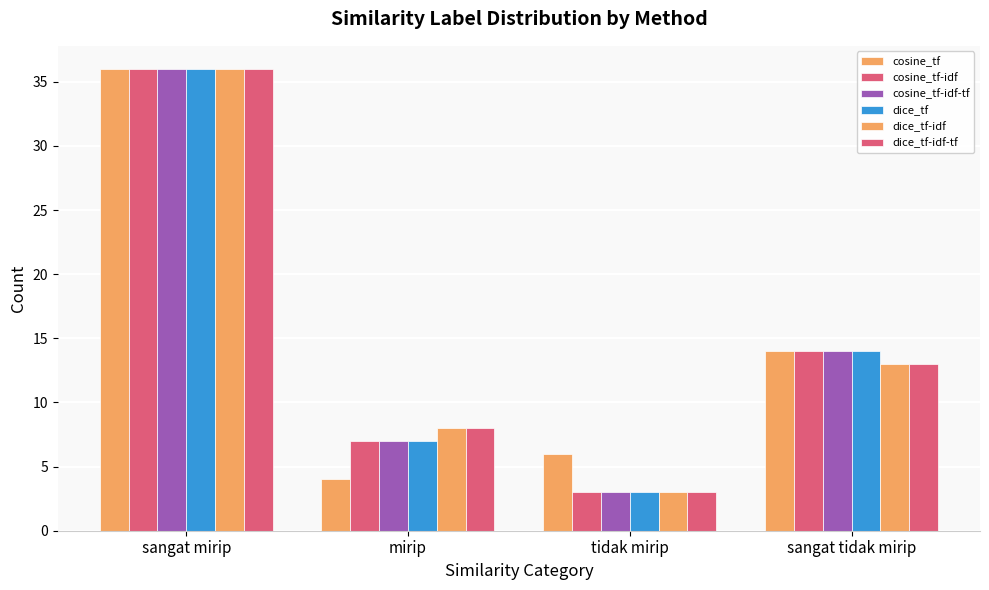

How many bars are there in total?

24